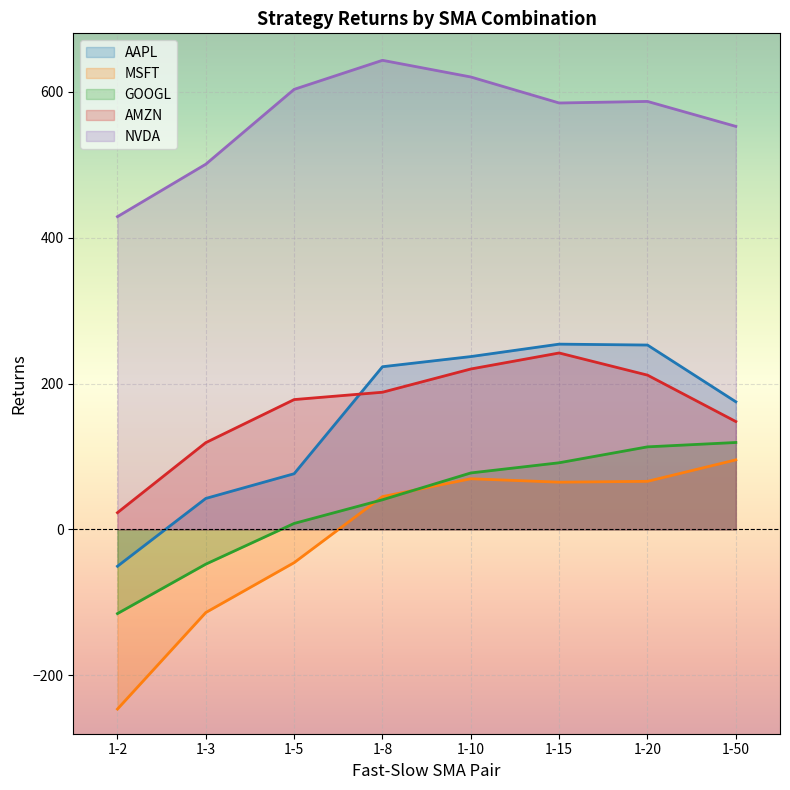

Where does the GOOGL series first go above 77?

1-10